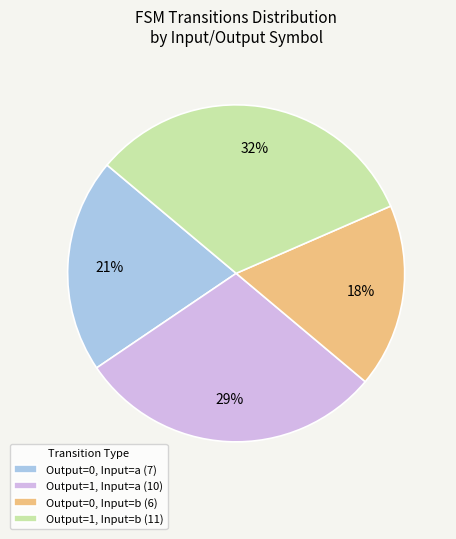

True or false: Output=0, Input=b (6) accounts for 18% of the total.

True